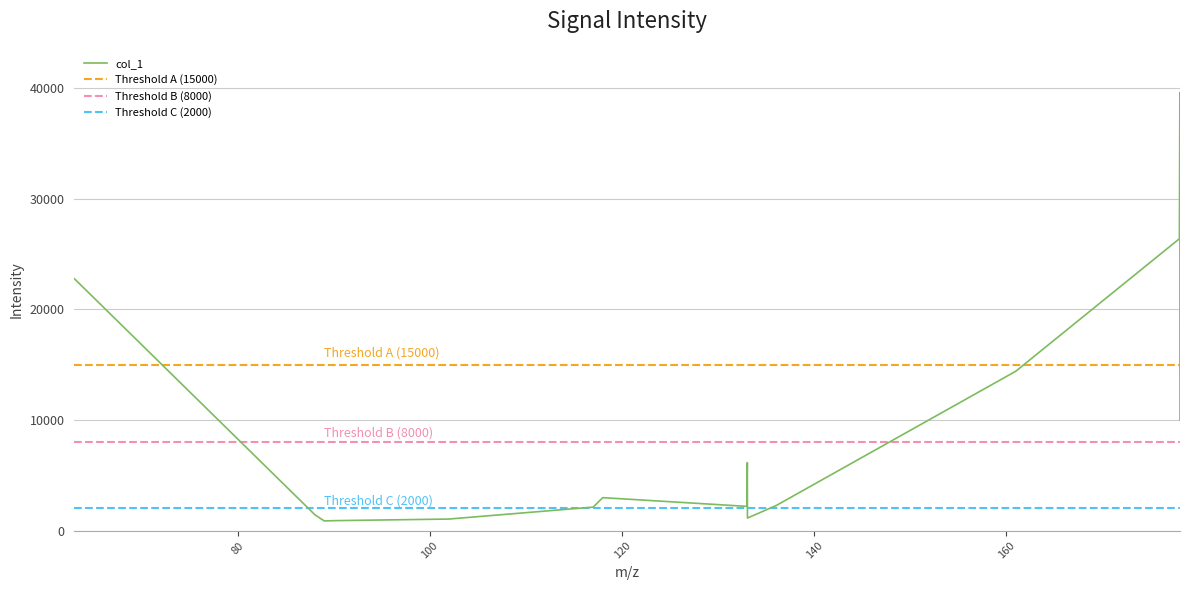

Is it true that the value at 133.04910278320312 is 1487.6?

False